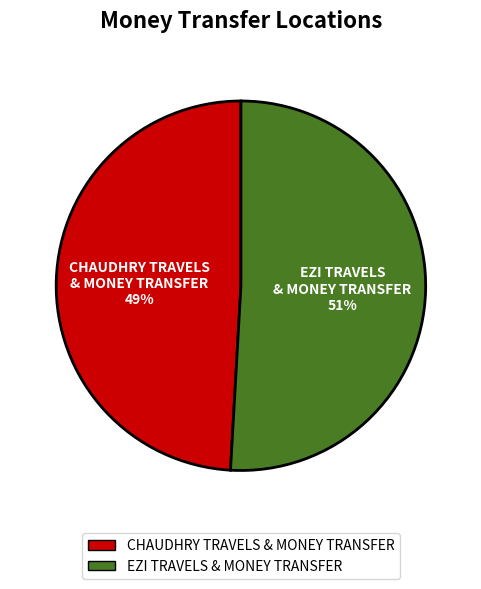

Count the number of slices in the pie.

2